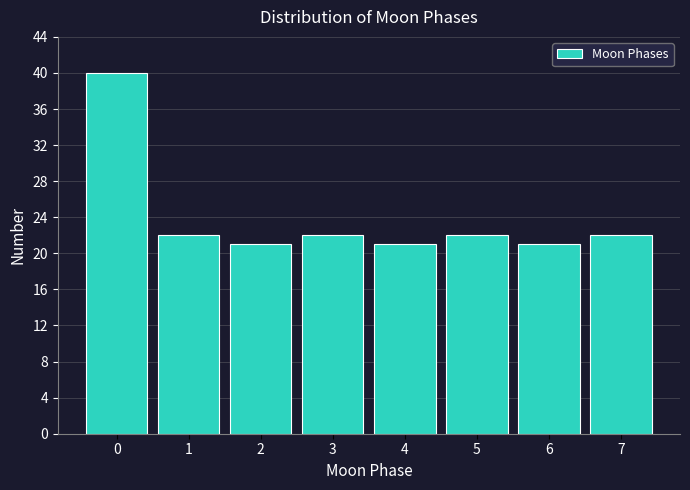

Over which range of the x-axis is the bar tallest?

-0.5 to 0.5